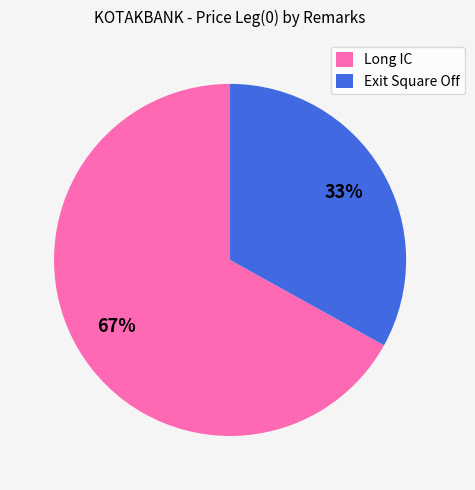

Is it true that Long IC is 73% of the pie?

False